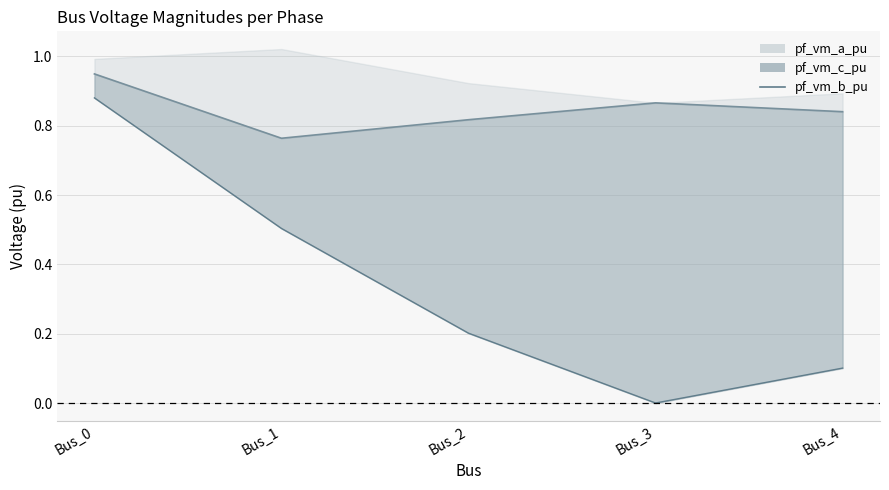

How many lines are shown in the chart?

2